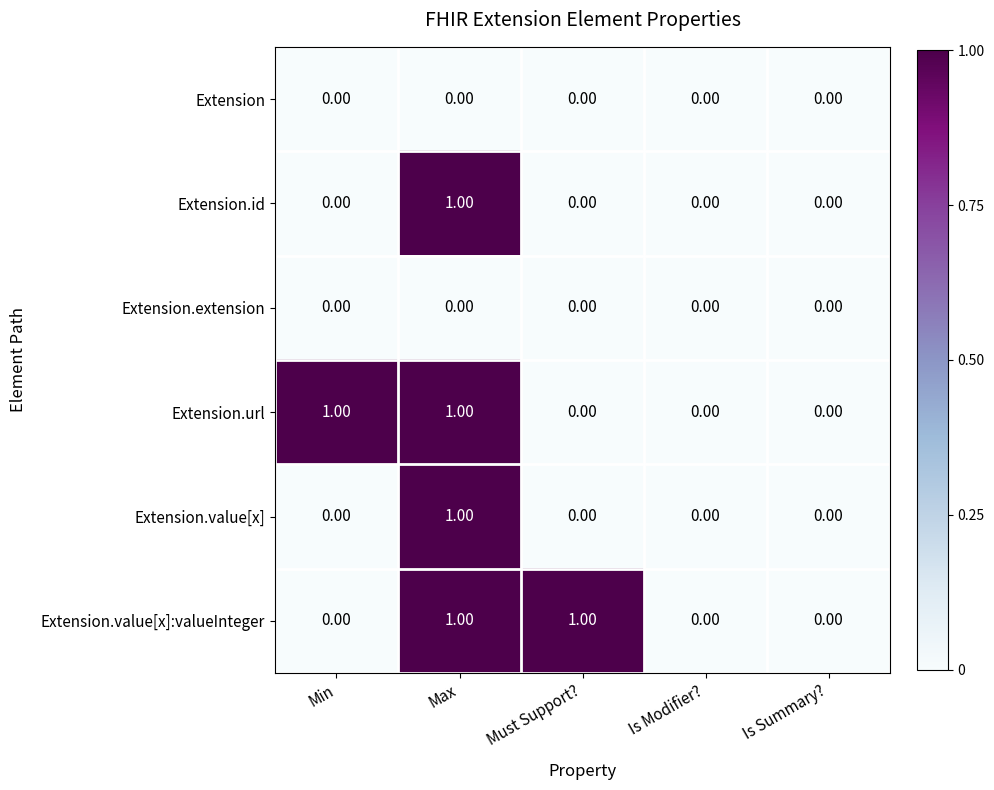

Between Must Support? and Is Summary?, which series saw the biggest shift?

Extension.value[x]:valueInteger